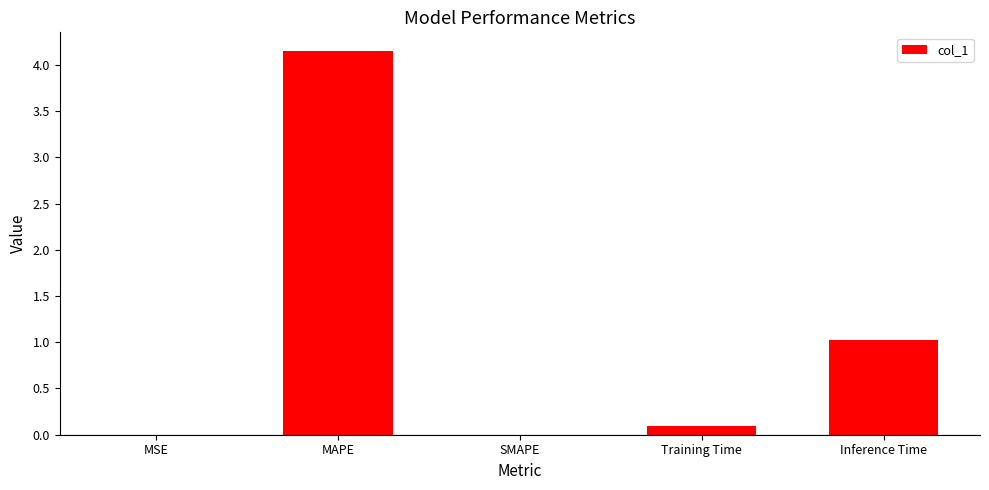

What is the sum of all values?

5.3